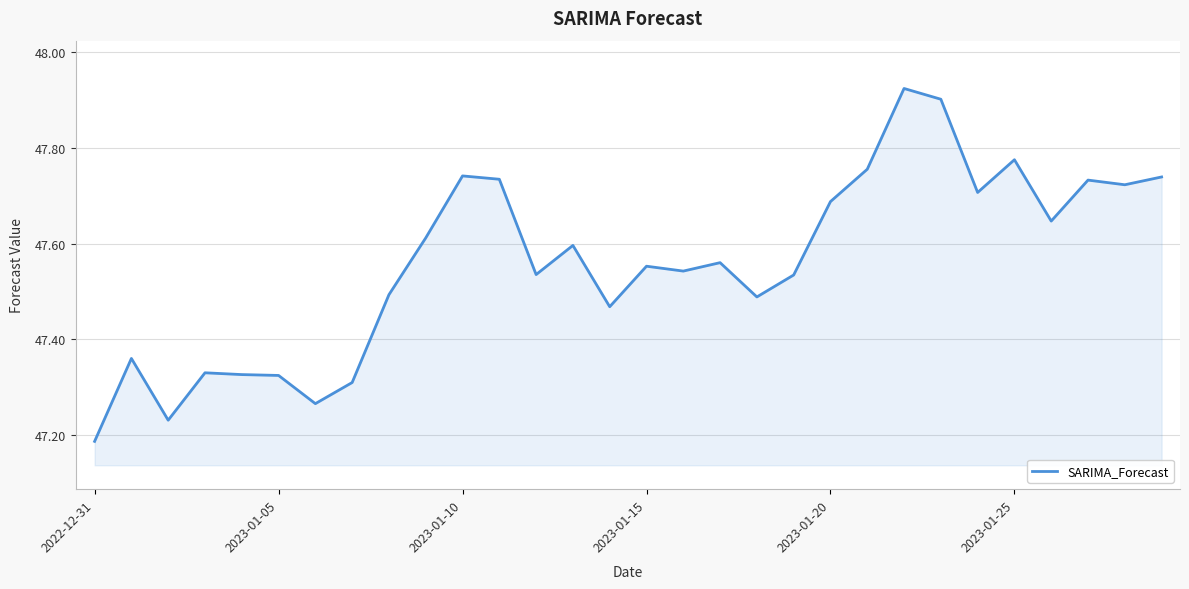

What is the difference between the maximum and minimum values?

0.7